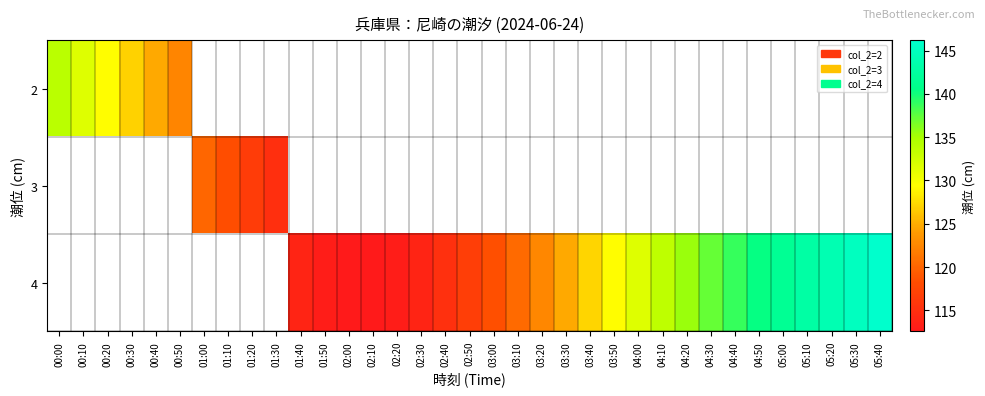

What is the smallest value displayed?

112.6